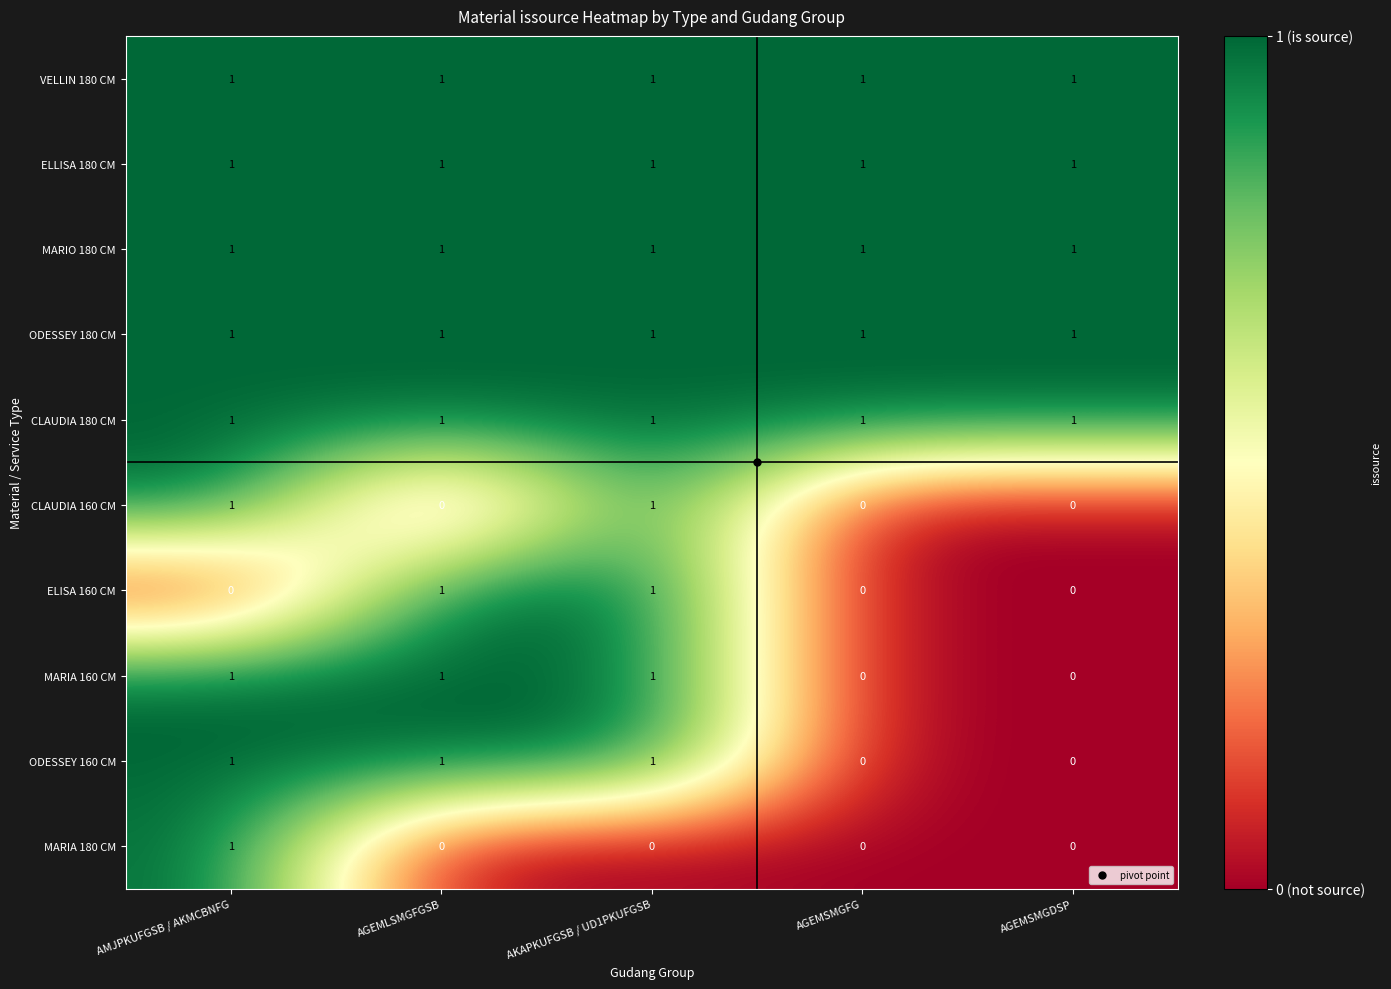

What is the sum of all ODESSEY 160 CM values?

3